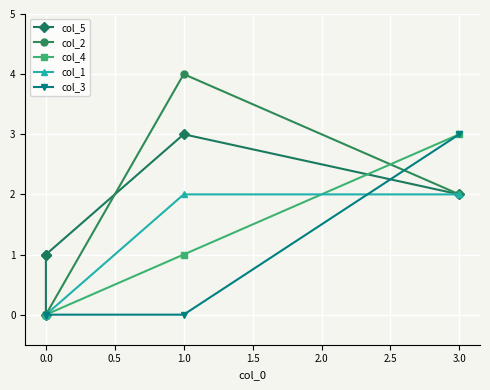

How many lines are shown in the chart?

5